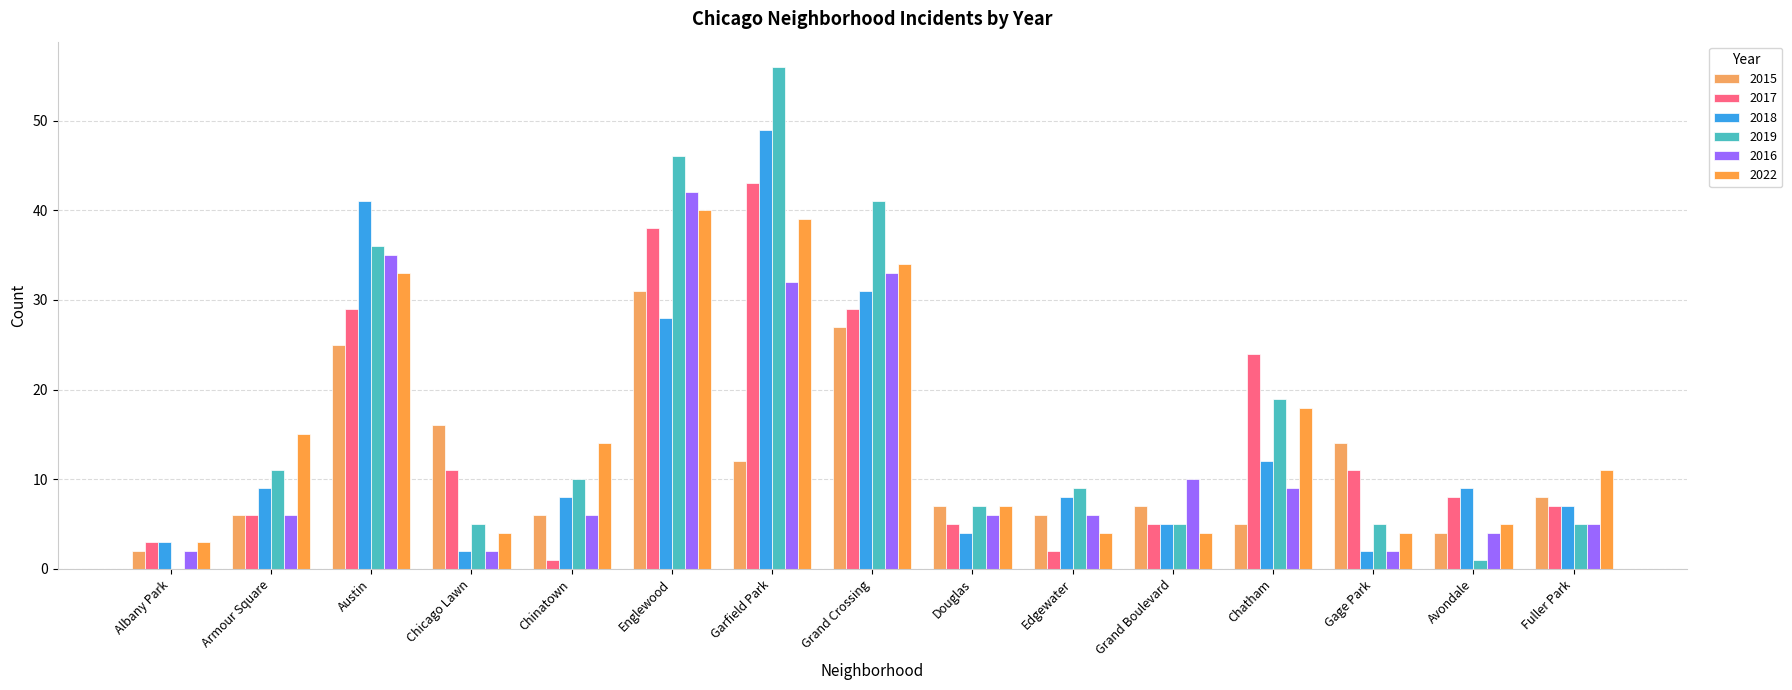

What is the sum of the 2016 values at Austin and Fuller Park?

40